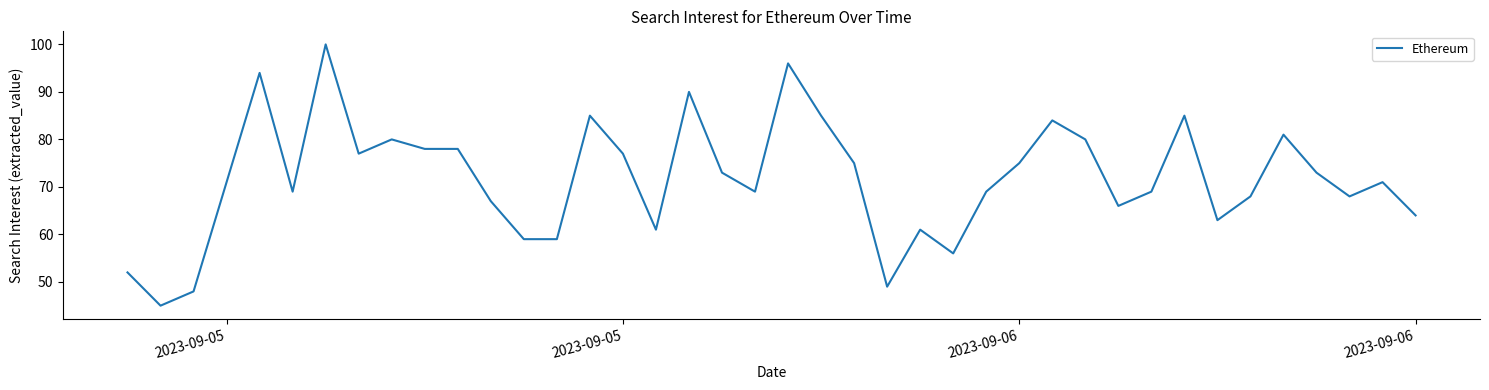

What is the smallest value displayed?

45